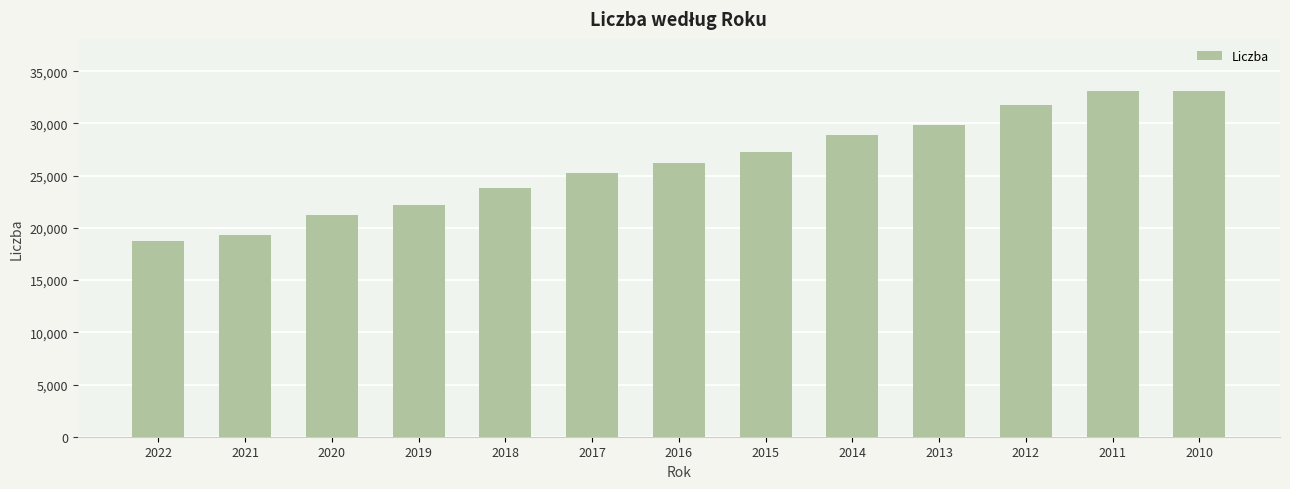

Approximately how many times larger is the value at 2016 compared to 2014?

0.9